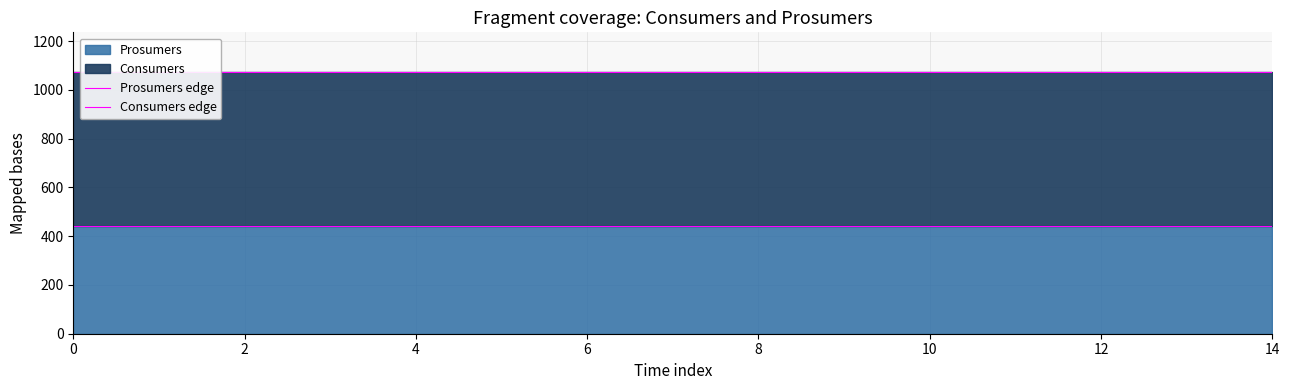

The Consumers edge series shows 1075 at 11. True or false?

True